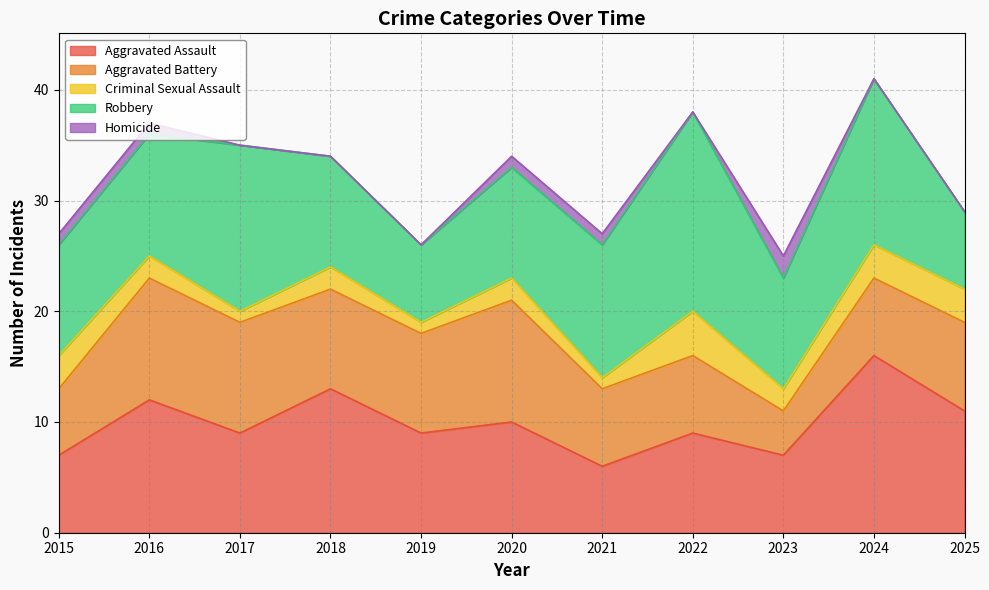

Is the value of Criminal Sexual Assault at 2022 greater than the value of Aggravated Battery at 2018?

No